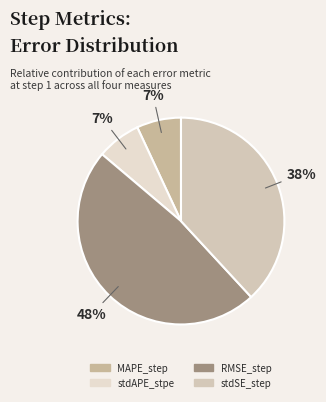

Between stdAPE_stpe and MAPE_step, which is larger?

MAPE_step